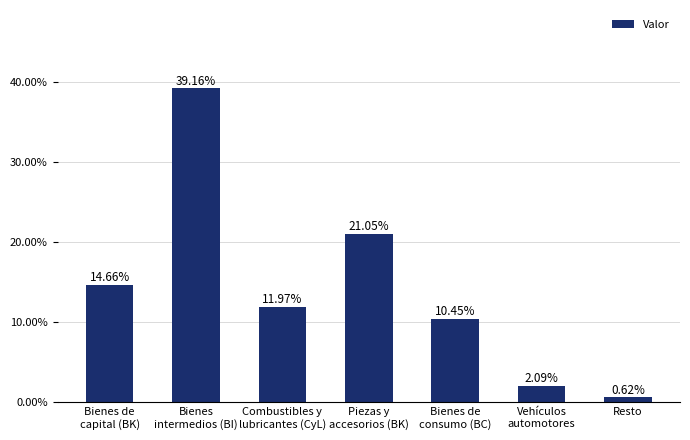

How many distinct data groups are displayed?

1